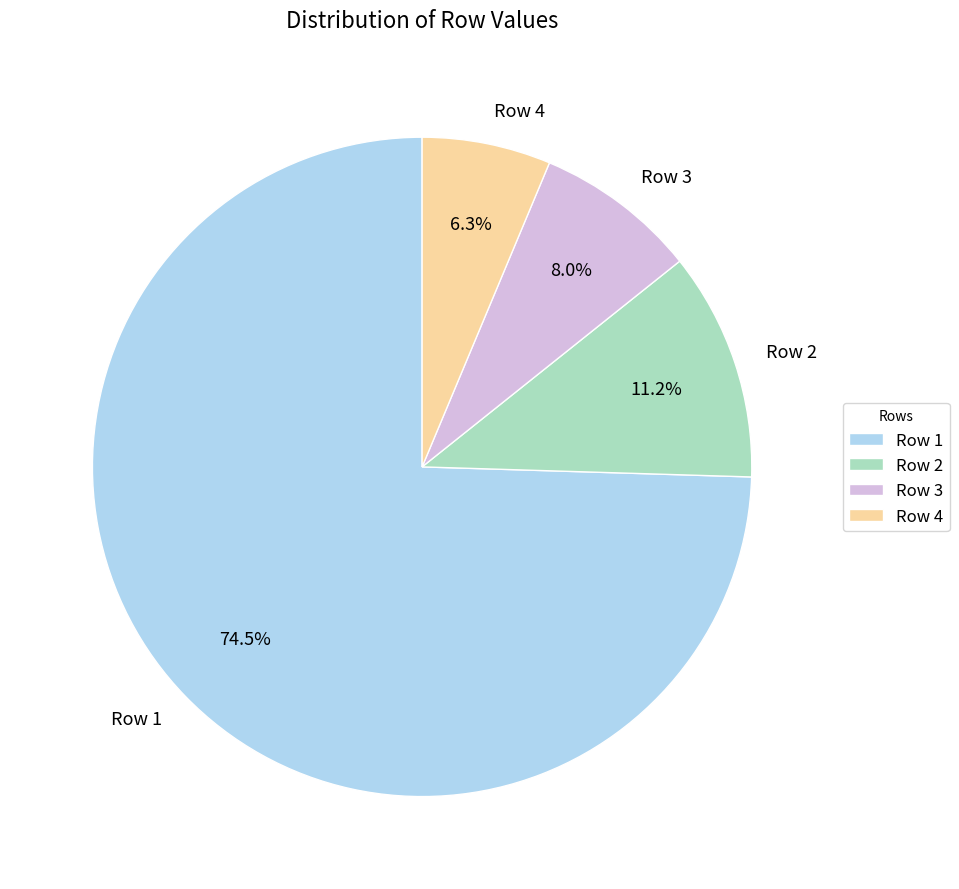

To the nearest percent, what is the difference between the Row 4 and Row 2 slice percentages?

5%